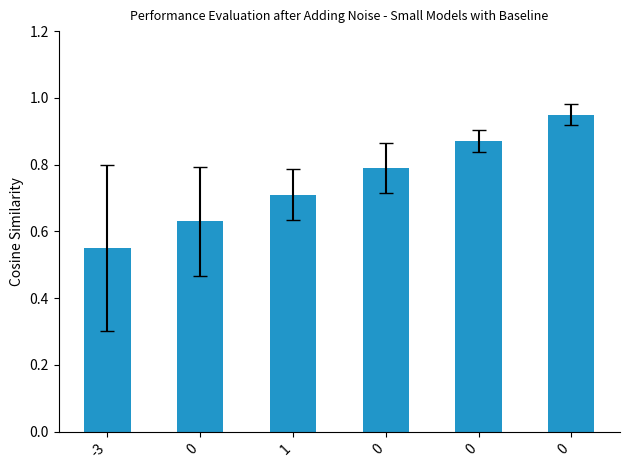

Reading right to left, what are all the values shown in this chart?

1.0	0.9	0.8	0.7	0.6	0.6